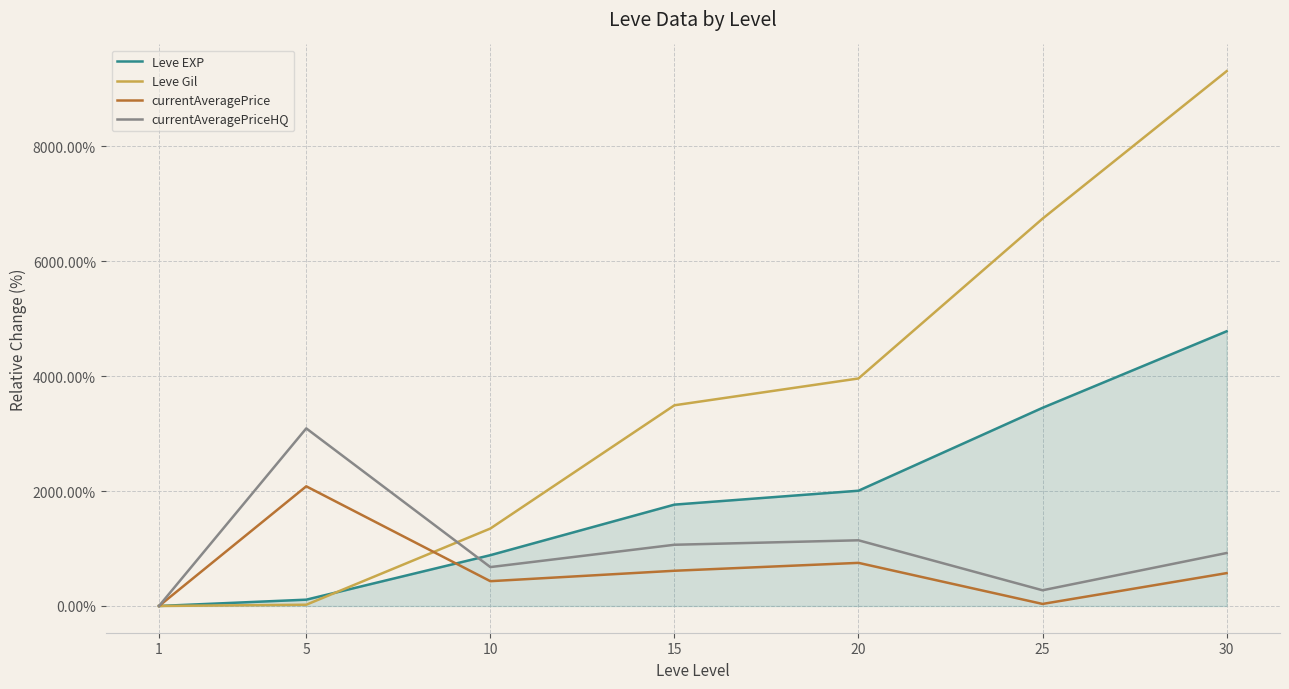

Which series has the largest total across all categories?

Leve Gil